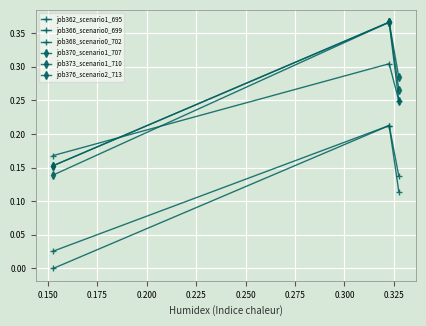

How many lines are shown in the chart?

6